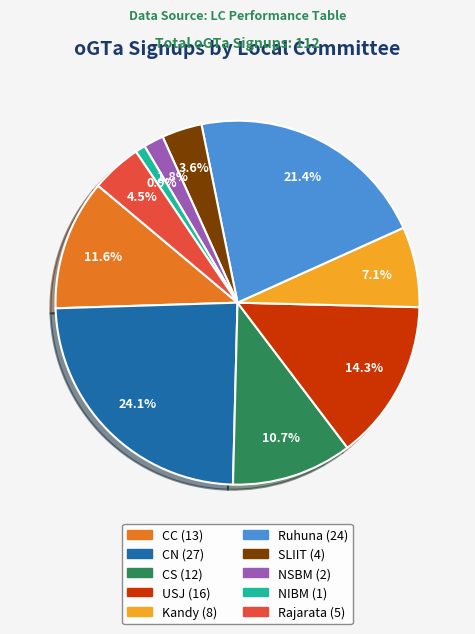

Is USJ the majority of the pie?

No